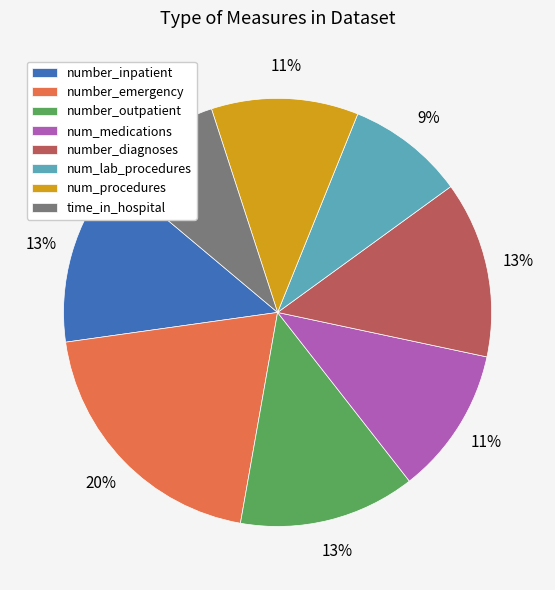

To the nearest percent, what portion does number_inpatient represent?

13%